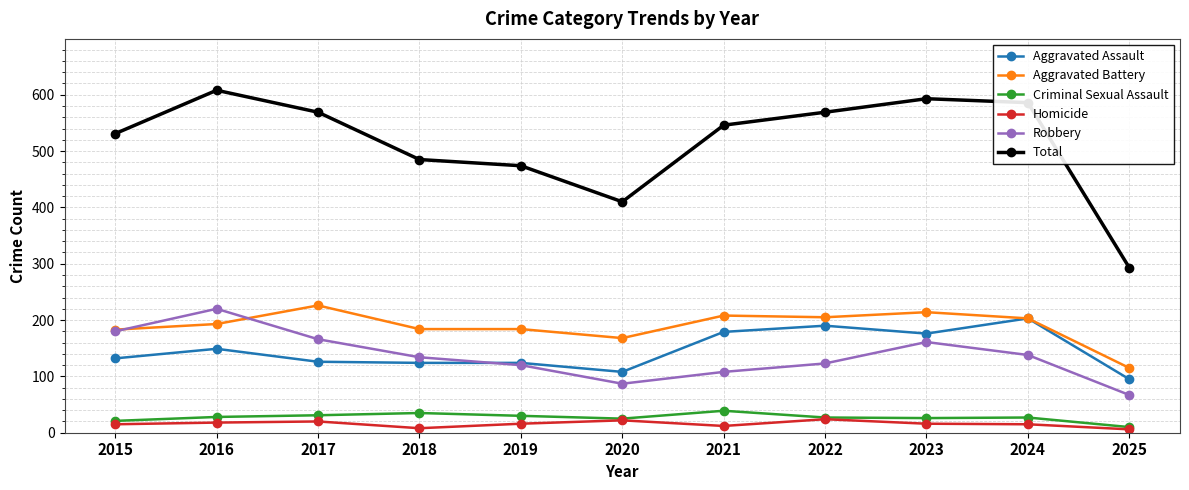

At which category does Aggravated Battery reach its first local peak?

2017